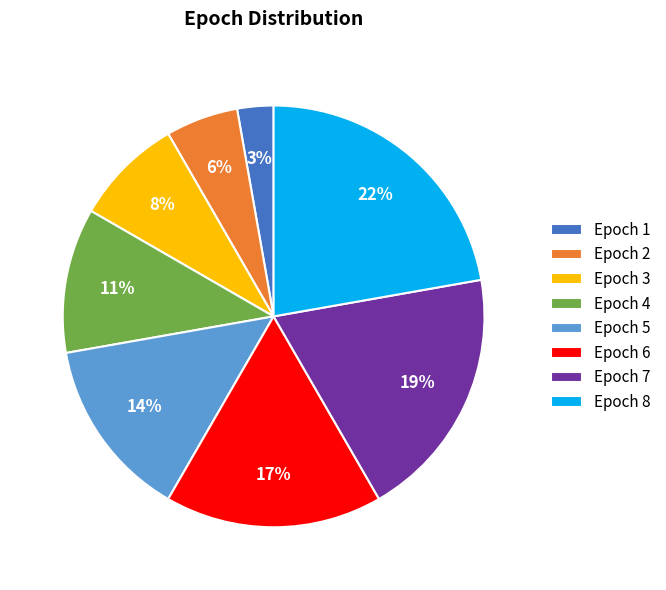

To the nearest percent, what is the difference between the largest and smallest slice percentages?

19%